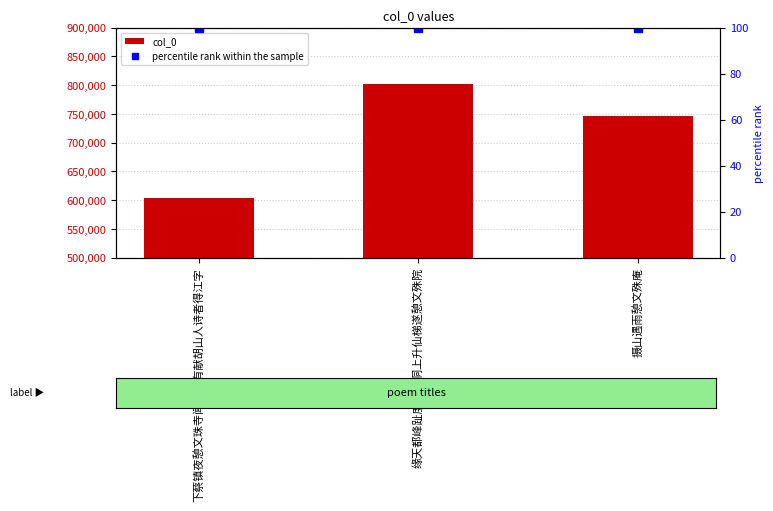

What is the lowest value of the percentile rank within the sample series?

100